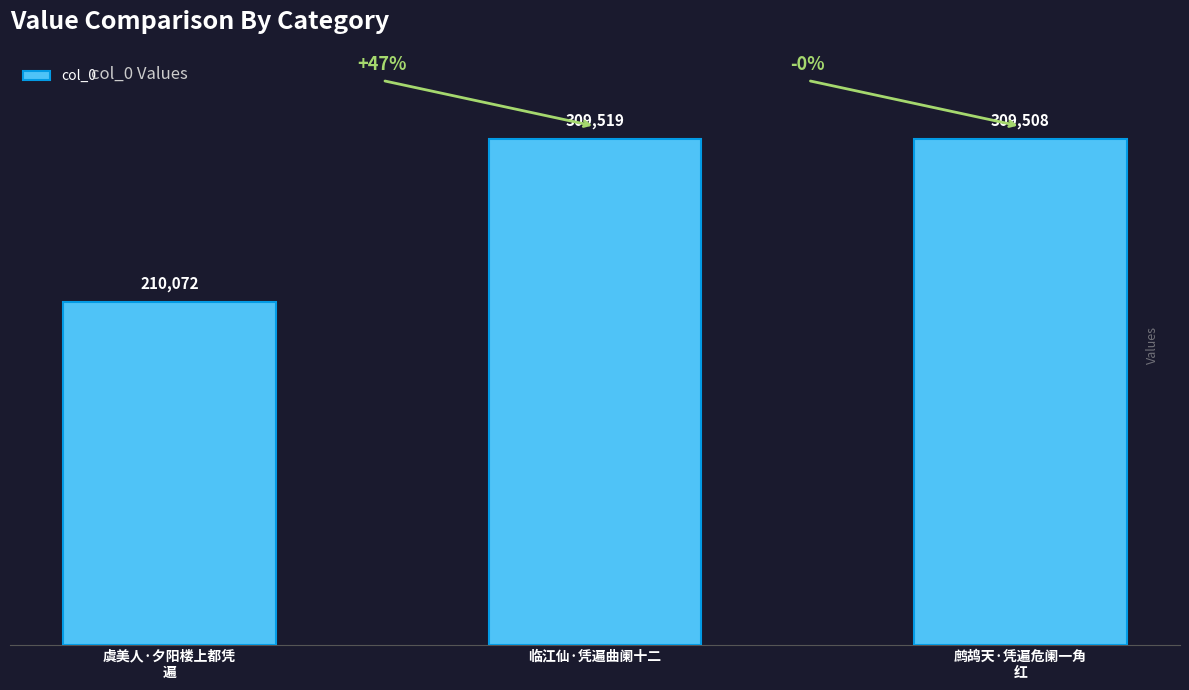

What is the sum of the values at 虞美人·夕阳楼上都凭
遍 and 临江仙·凭遍曲阑十二?

519591